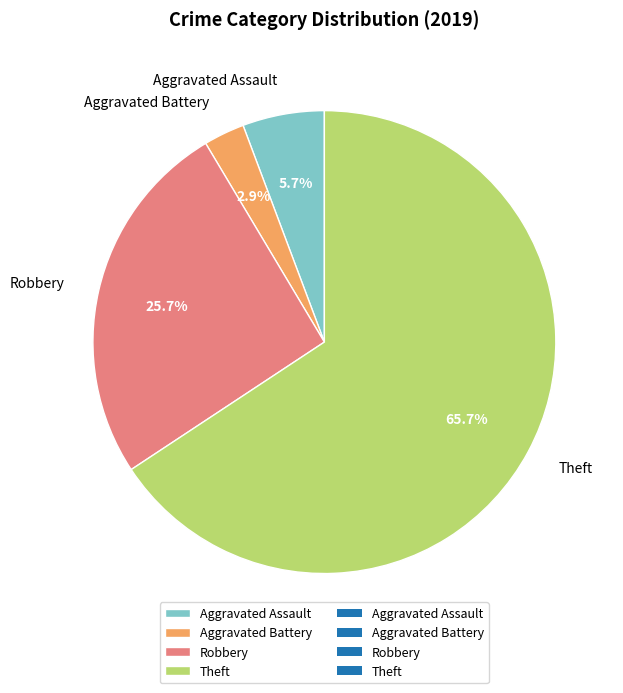

Rank the categories by value from highest to lowest.

Theft, Robbery, Aggravated Assault, Aggravated Battery